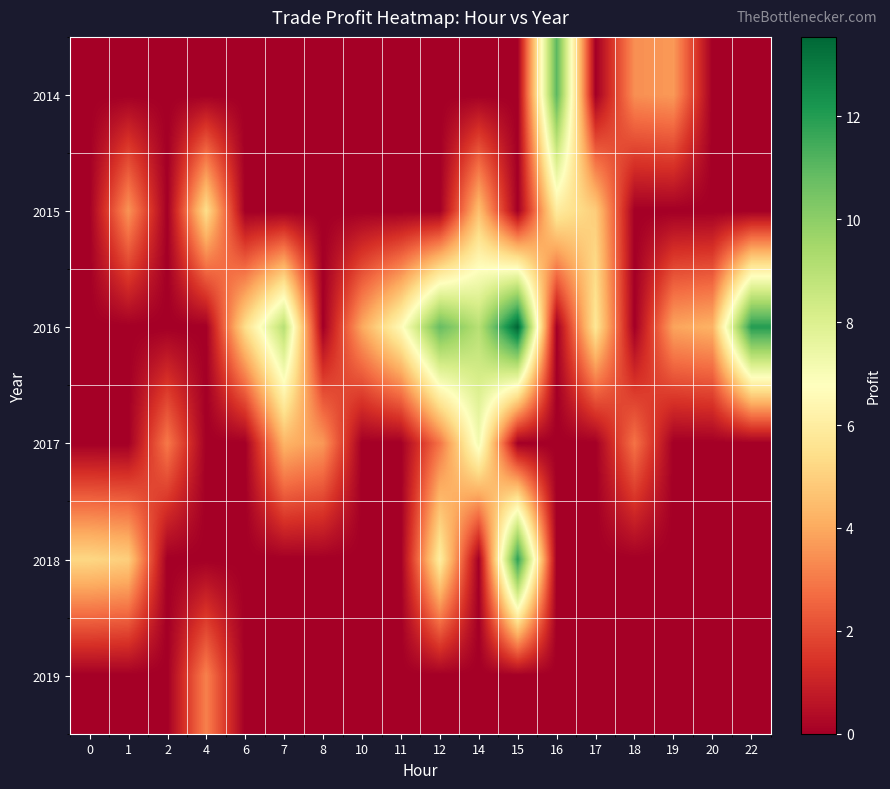

Which series has the largest total across all categories?

2016